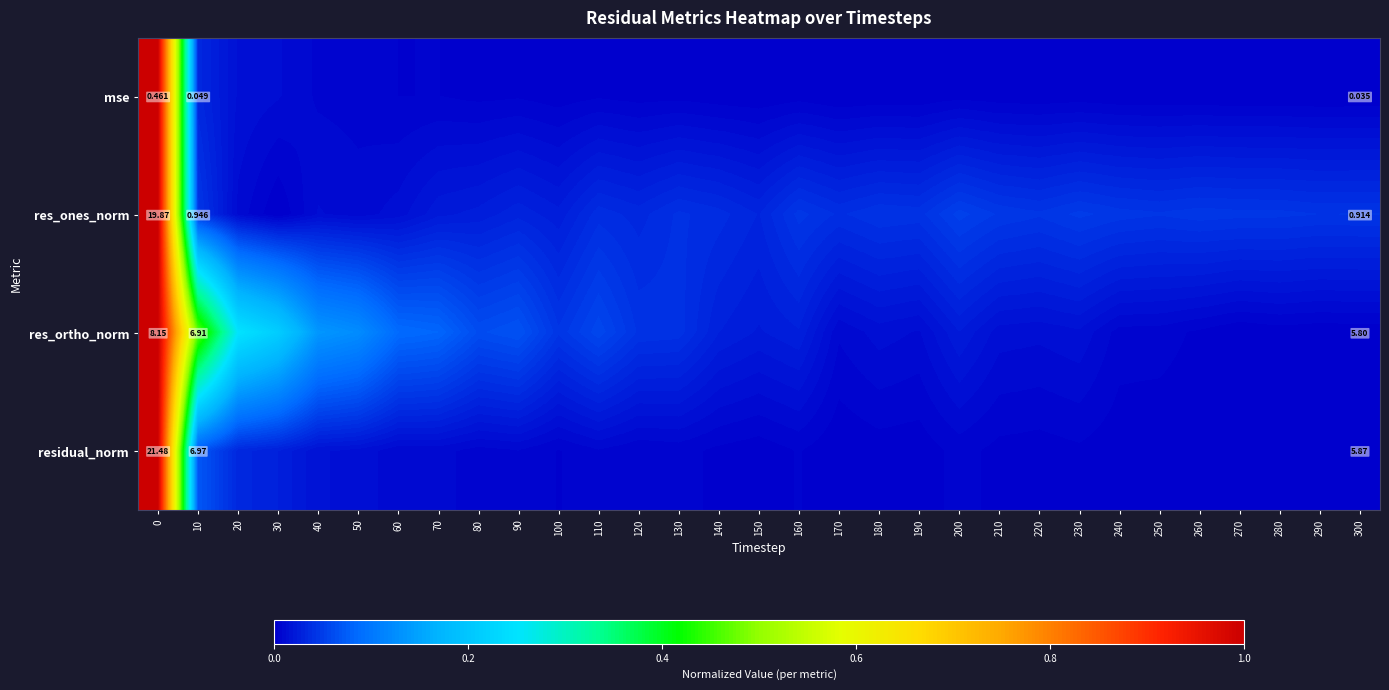

Is it true that res_ortho_norm equals 0.1 at 50?

True